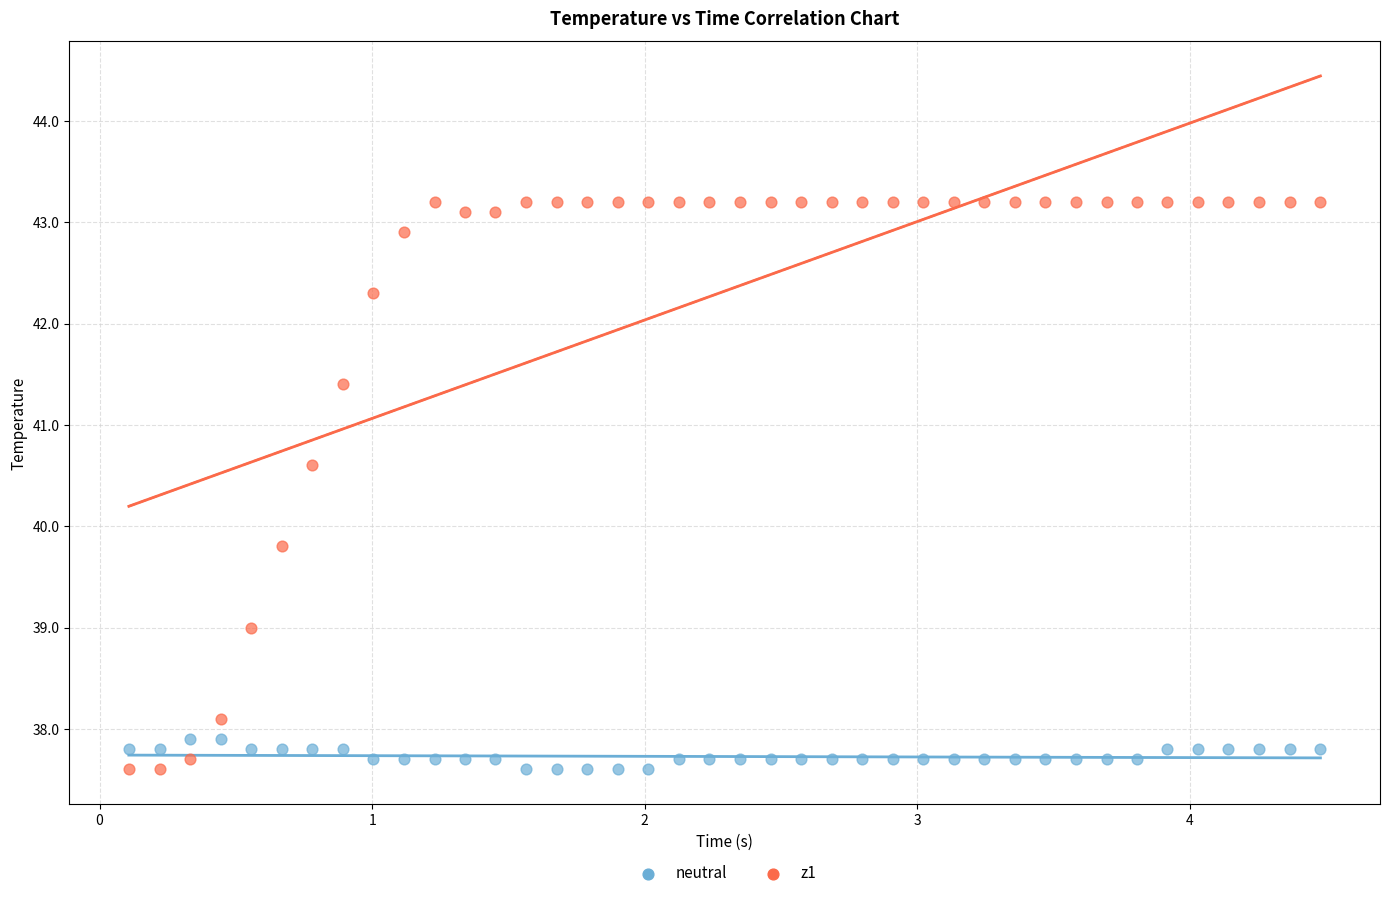

Which series has the largest Y range (max minus min)?

z1